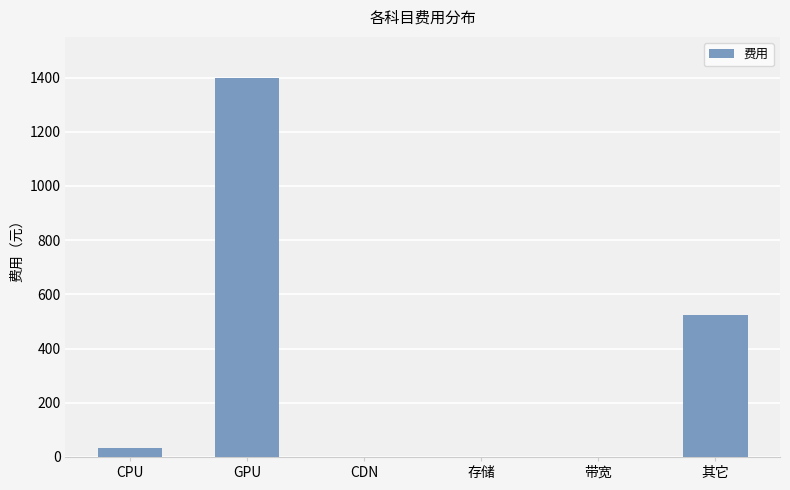

Which category has the highest value across all series?

GPU